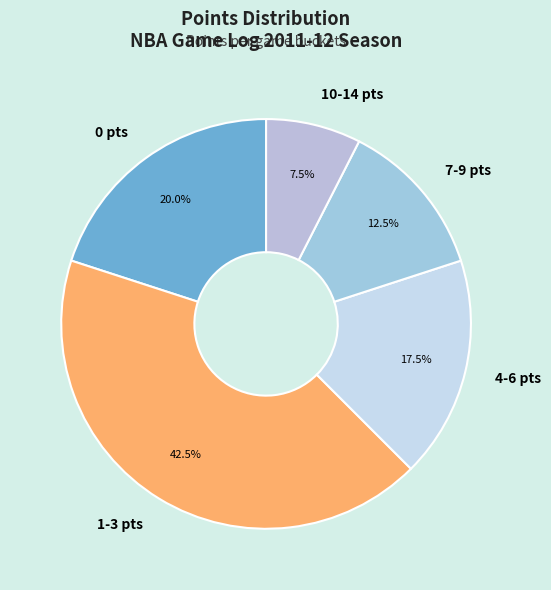

Does any single category account for the majority?

No